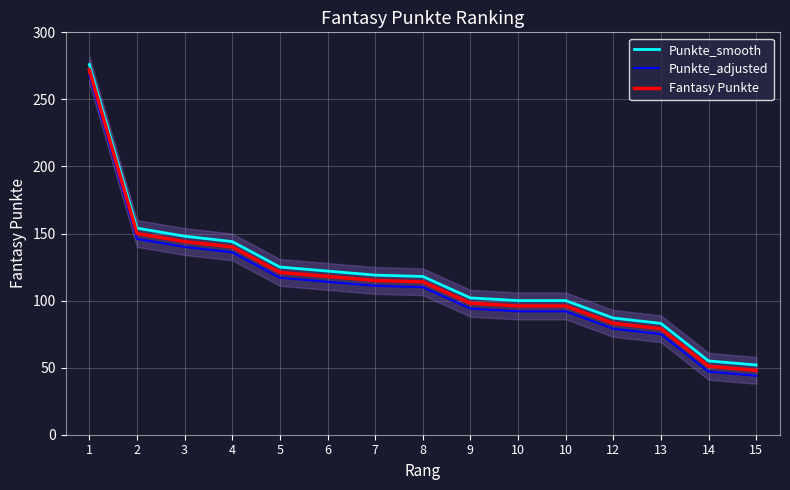

Reading right to left, what are all the values shown in this chart?

Punkte_smooth: 52	55	83	87	100	100	102	118	119	122	125	144	148	154	276
Punkte_adjusted: 44	47	75	79	92	92	94	110	111	114	117	136	140	146	268
Fantasy Punkte: 48	51	79	83	96	96	98	114	115	118	121	140	144	150	272